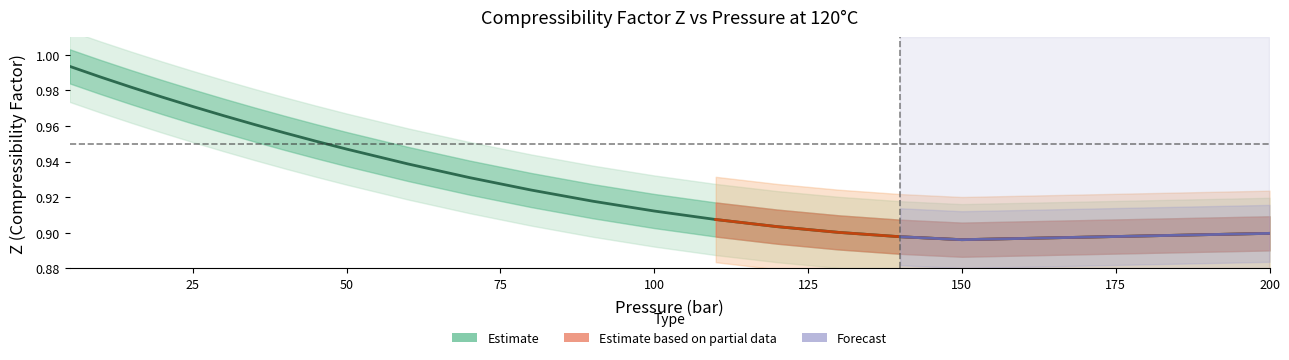

What is the smallest value displayed?

0.9